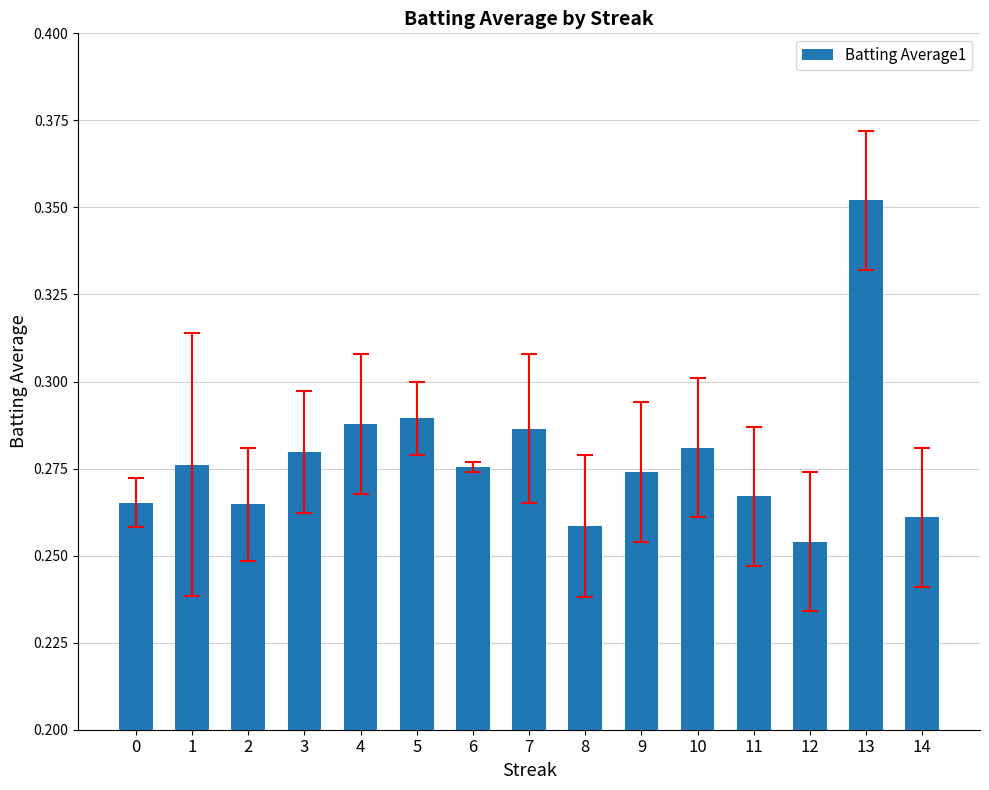

What is the sum of the values at 0 and 13?

0.6